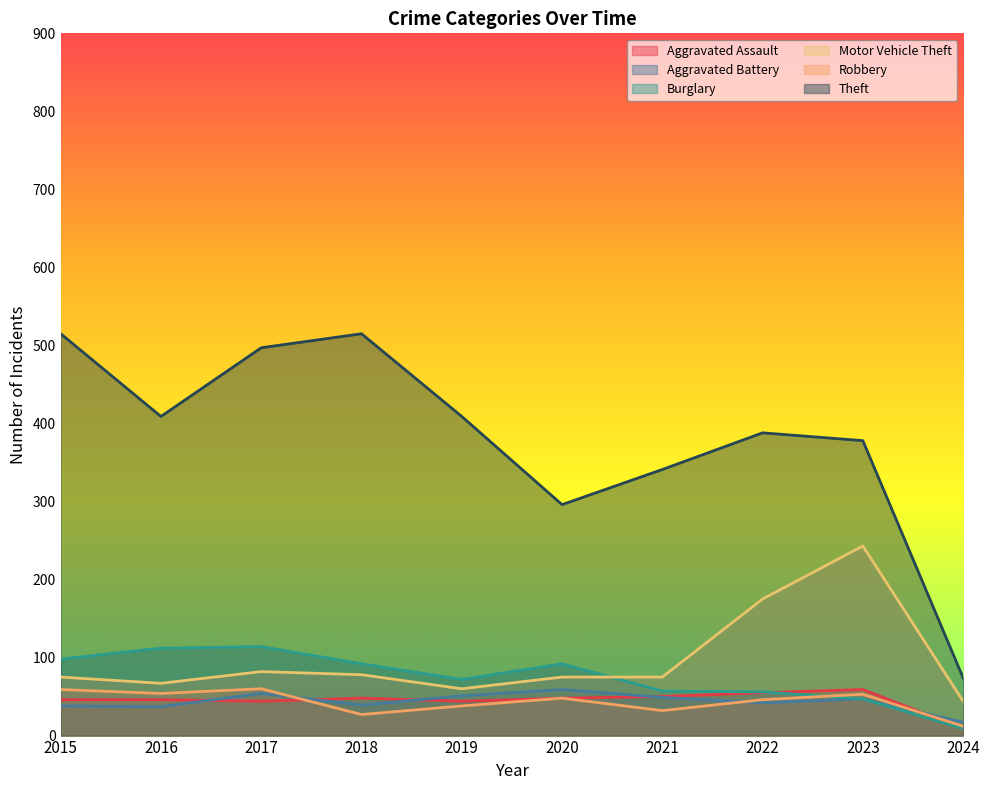

Reading left to right, transcribe all the data shown in this chart.

Aggravated Assault: 2015=46	2016=46	2017=44	2018=48	2019=44	2020=48	2021=50	2022=55	2023=59	2024=9
Aggravated Battery: 2015=38	2016=37	2017=54	2018=39	2019=51	2020=59	2021=49	2022=42	2023=47	2024=17
Burglary: 2015=98	2016=112	2017=114	2018=92	2019=72	2020=92	2021=57	2022=56	2023=47	2024=9
Motor Vehicle Theft: 2015=75	2016=67	2017=82	2018=78	2019=60	2020=75	2021=75	2022=175	2023=243	2024=44
Robbery: 2015=59	2016=54	2017=60	2018=27	2019=38	2020=48	2021=32	2022=46	2023=53	2024=12
Theft: 2015=515	2016=409	2017=497	2018=515	2019=409	2020=296	2021=341	2022=388	2023=378	2024=74